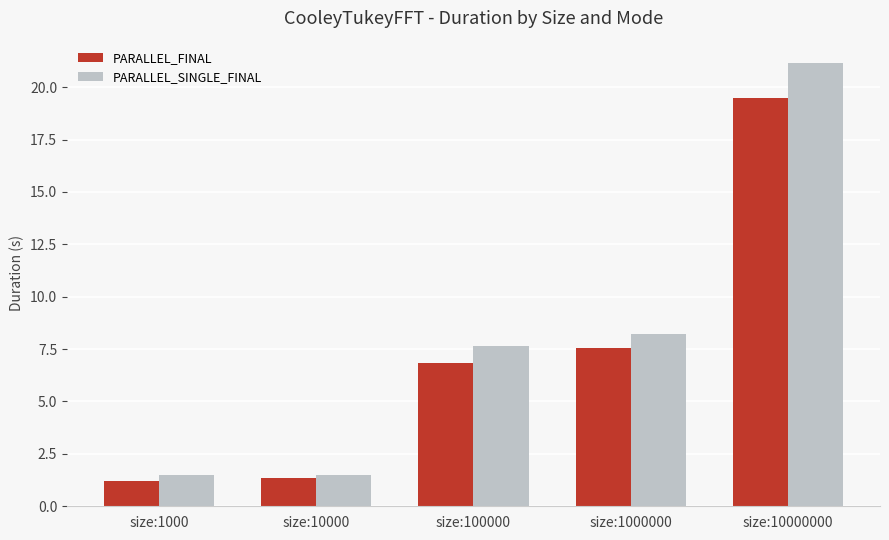

How many distinct data groups are displayed?

2